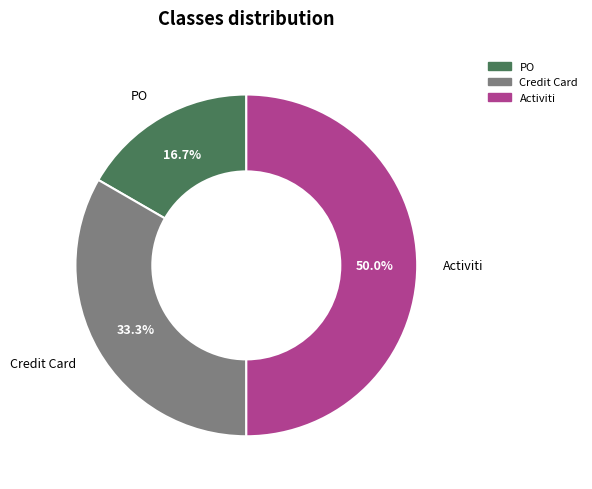

Which category has the smallest portion of the pie?

PO